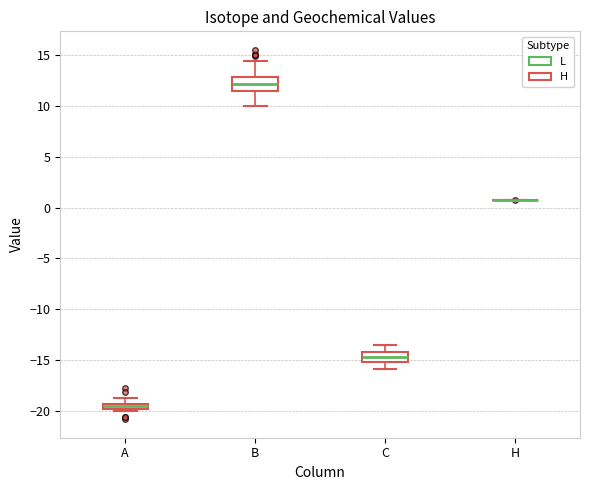

Where does the upper whisker of the box for C end on the y-axis? The values are not printed on the chart, so give them approximately, as read against the axis.

-13.5